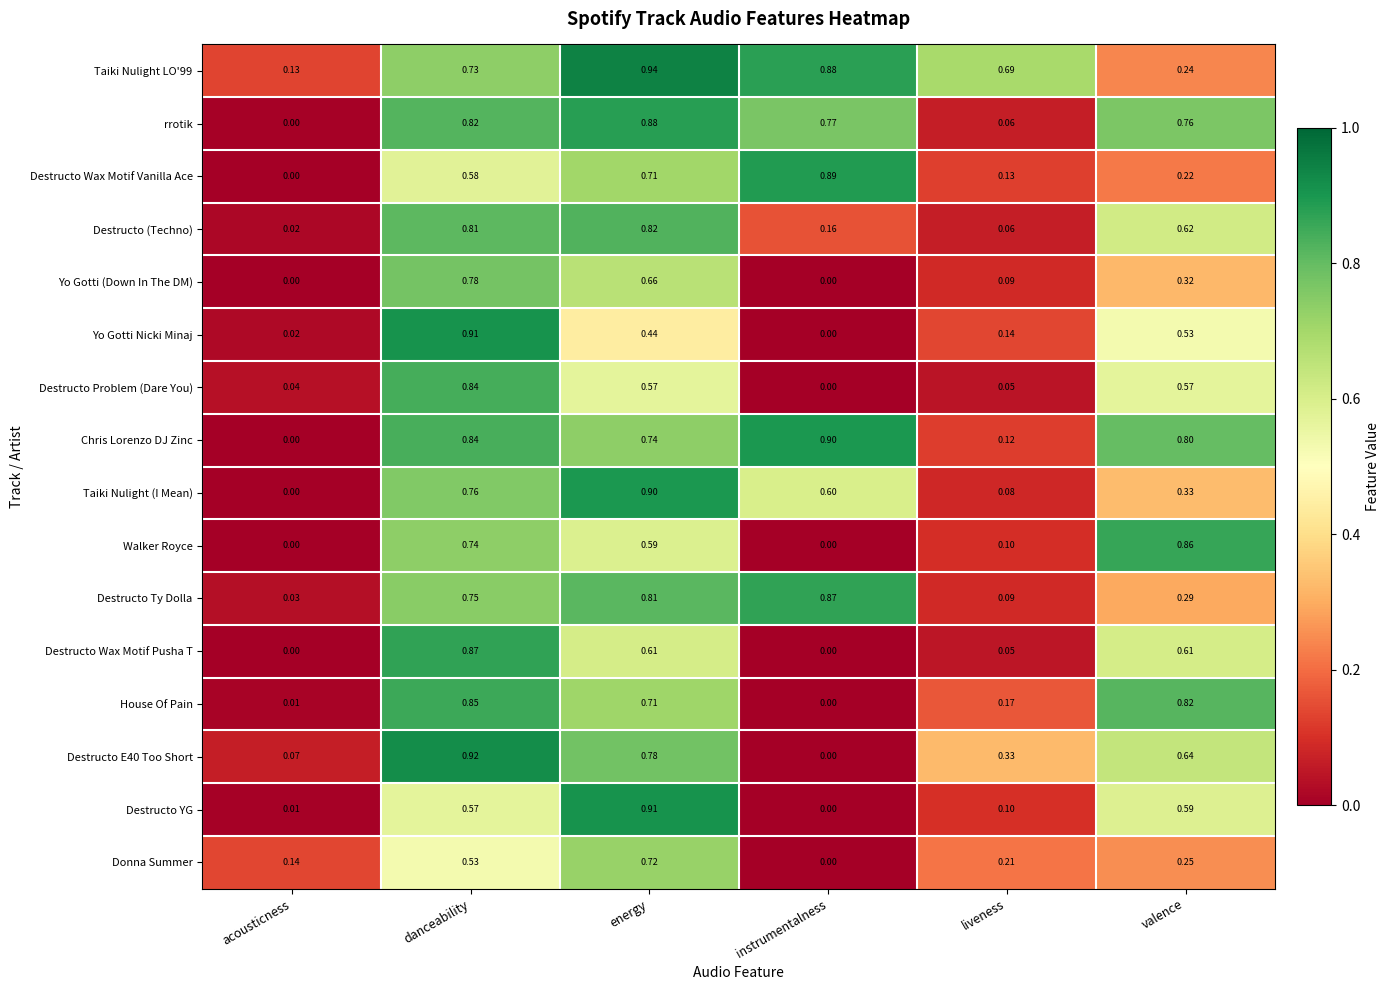

Which category has the highest value in the Destructo Wax Motif Vanilla Ace series?

instrumentalness